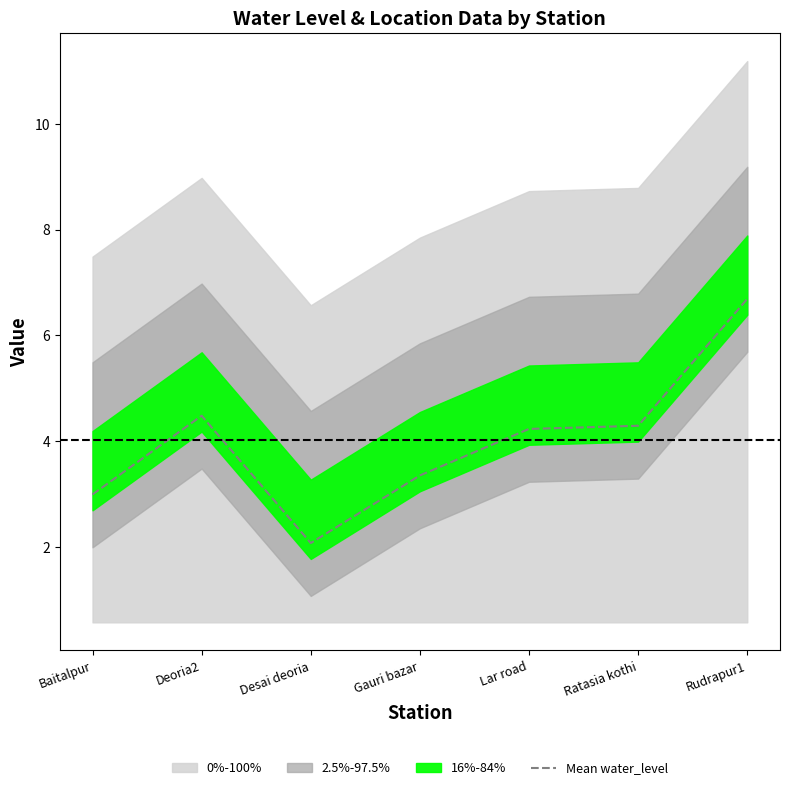

Rank the categories by value from highest to lowest.

Rudrapur1, Deoria2, Ratasia kothi, Lar road, Gauri bazar, Baitalpur, Desai deoria